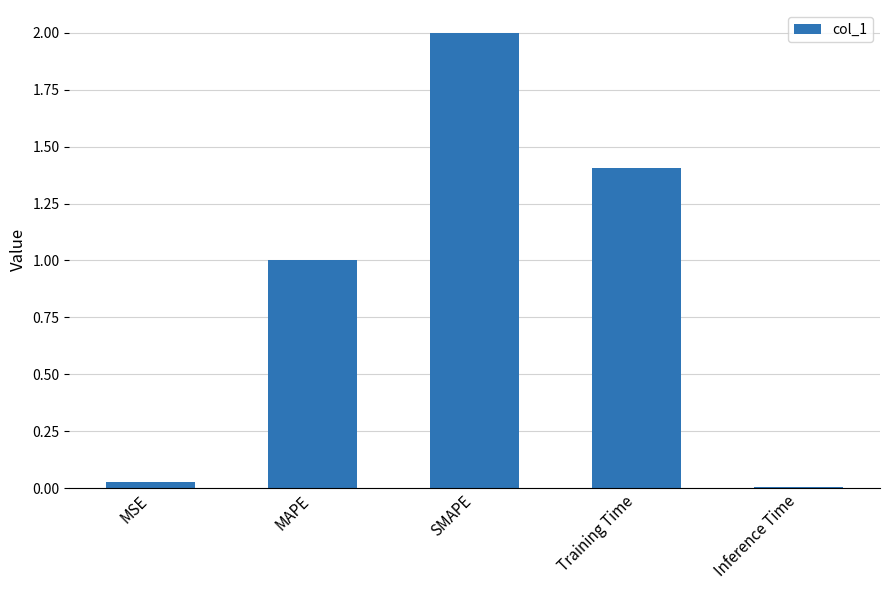

Between Inference Time and SMAPE, which is larger?

SMAPE